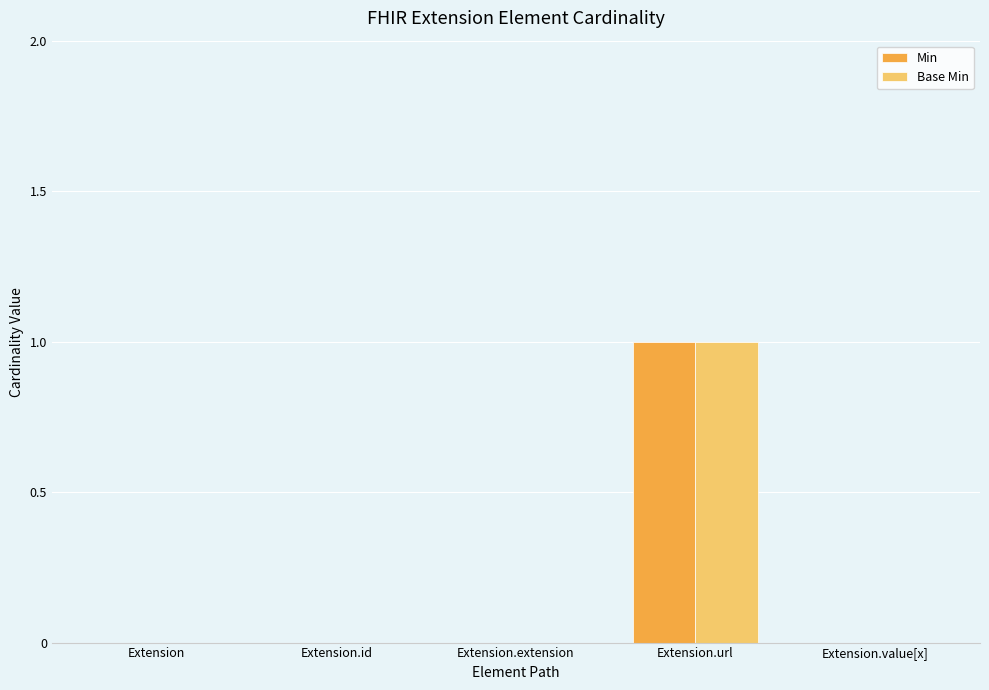

Which category has the highest value in the Base Min series?

Extension.url